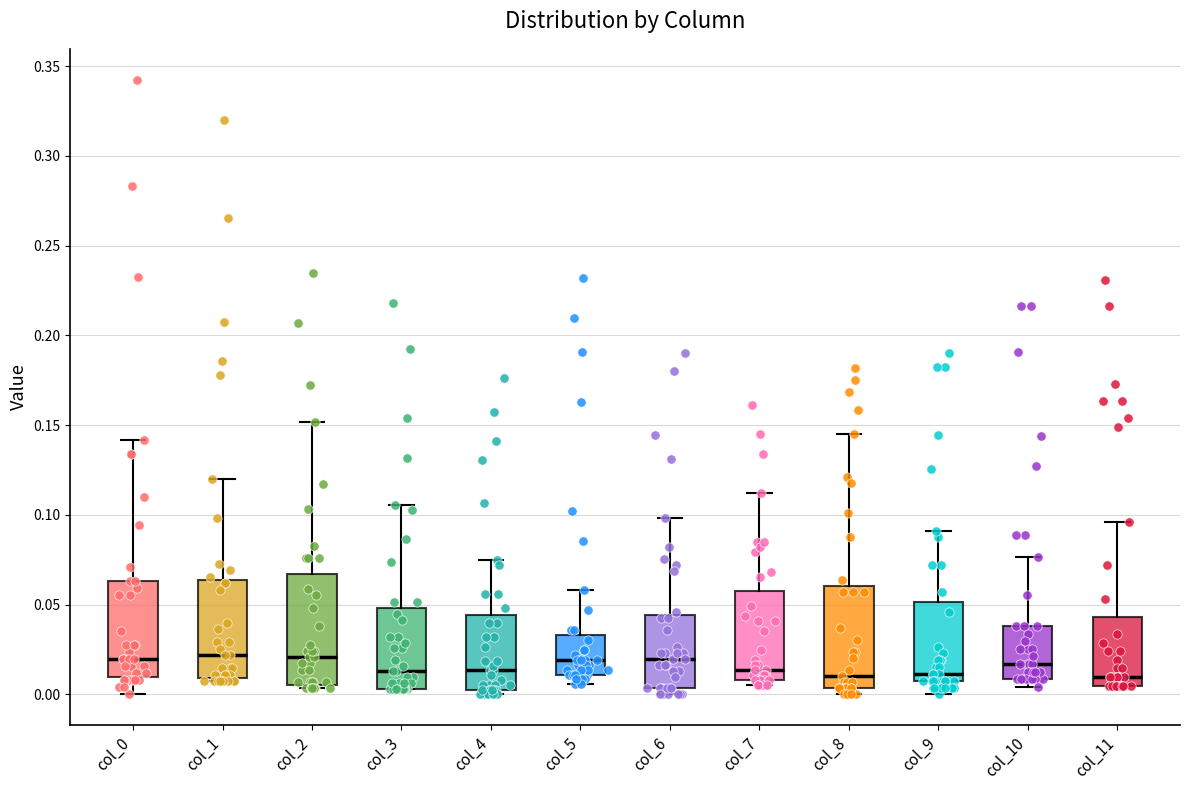

Reading left to right, transcribe this box plot: for each box, give where its median line is, the range the box spans, and where its two whiskers end, as read against the y-axis. The values are not printed on the chart, so give them approximately, as read against the axis.

col_0: median 0.020, box 0.010 to 0.065, whiskers 0.000 to 0.140
col_1: median 0.020, box 0.010 to 0.065, whiskers 0.005 to 0.120
col_2: median 0.020, box 0.005 to 0.065, whiskers 0.005 (just below the box's lower edge) to 0.150
col_3: median 0.015, box 0.005 to 0.050, whiskers 0.005 to 0.105
col_4: median 0.015, box 0.005 to 0.045, whiskers 0.000 to 0.075
col_5: median 0.020, box 0.010 to 0.035, whiskers 0.005 to 0.060
col_6: median 0.020, box 0.005 to 0.045, whiskers 0.000 to 0.100
col_7: median 0.015, box 0.010 to 0.055, whiskers 0.005 to 0.110
col_8: median 0.010, box 0.005 to 0.060, whiskers 0.000 to 0.145
col_9: median 0.010 (just above the box's lower edge), box 0.010 to 0.050, whiskers 0.000 to 0.090
col_10: median 0.015, box 0.010 to 0.040, whiskers 0.005 to 0.075
col_11: median 0.010, box 0.005 to 0.045, whiskers 0.005 to 0.095